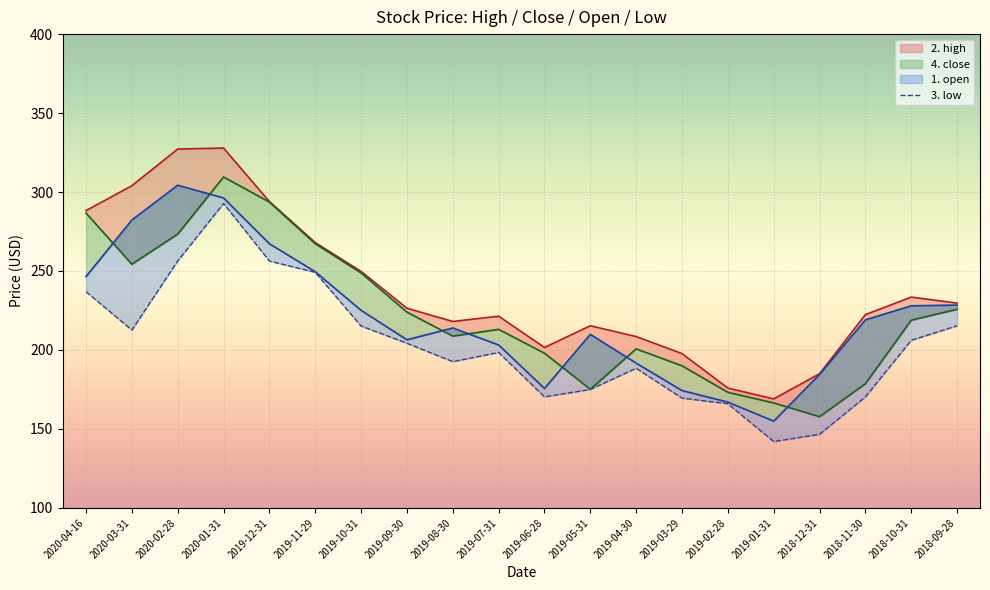

At which label is 1. open closest to 229?

2018-09-28